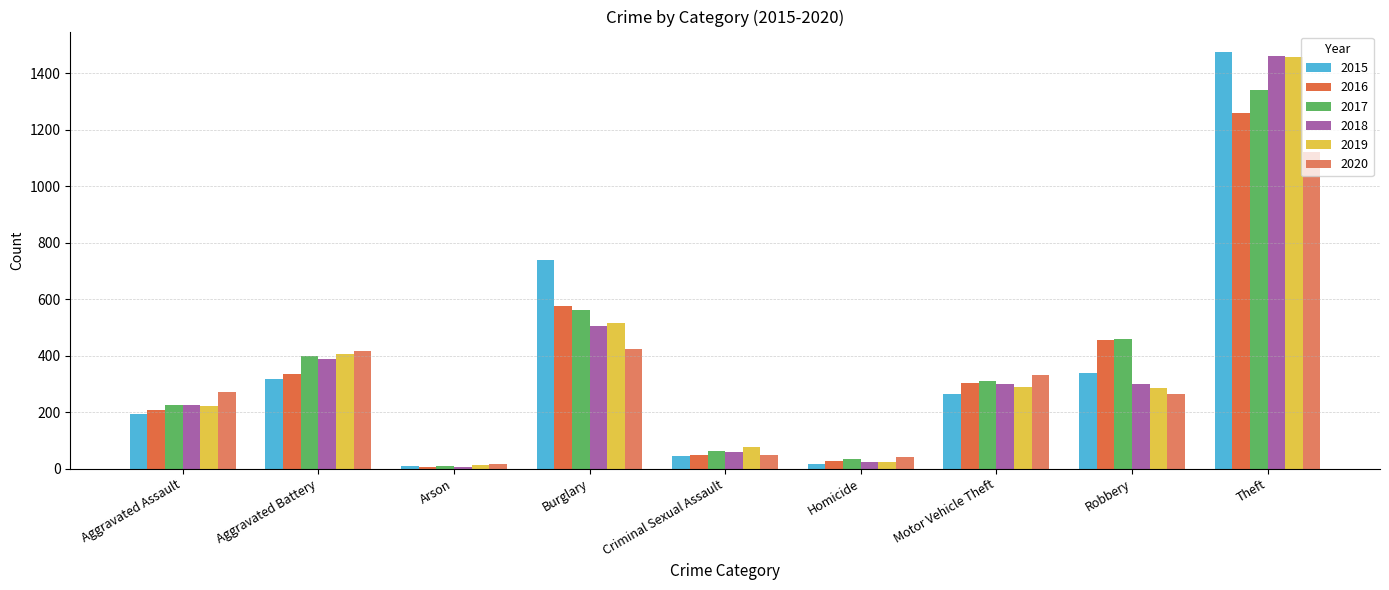

The 2015 series shows 316 at Aggravated Battery. True or false?

True